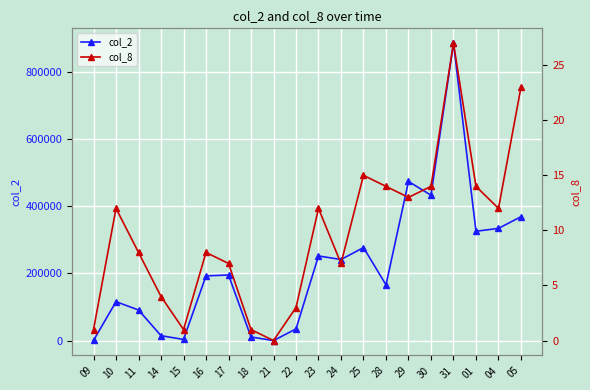

At which category is the sum across all series the highest?

31